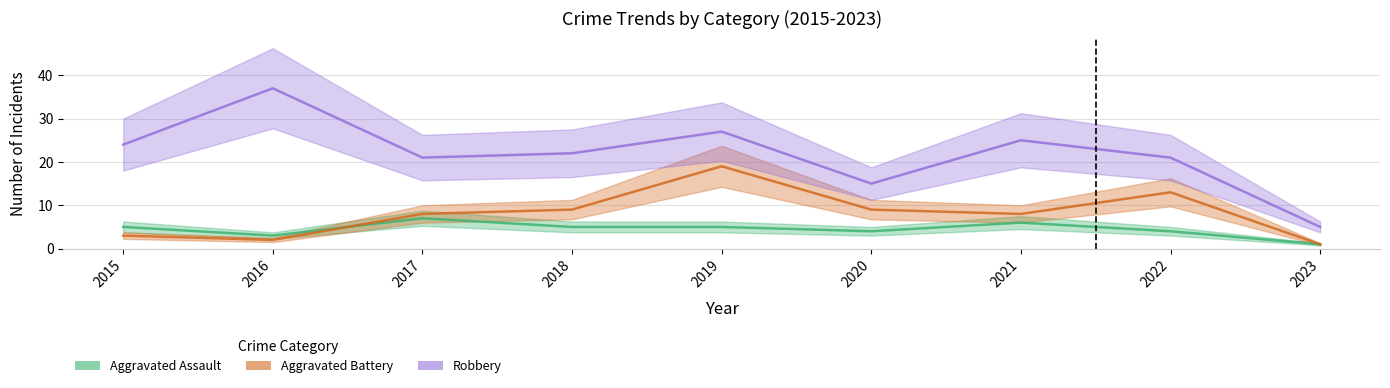

What is the total value across all series at 2016?

42